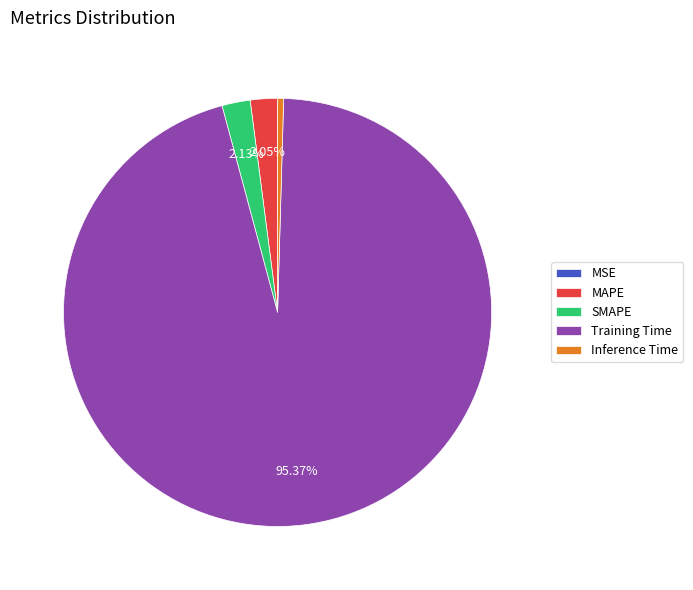

To the nearest percent, what percentage of the pie is SMAPE?

2%